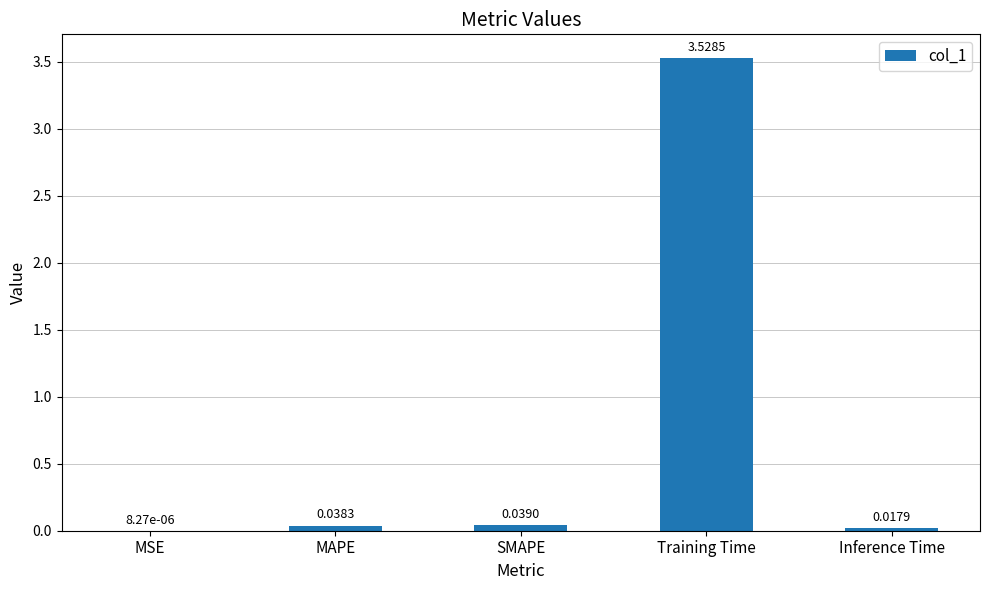

Where is the data nearest to the value 1?

SMAPE